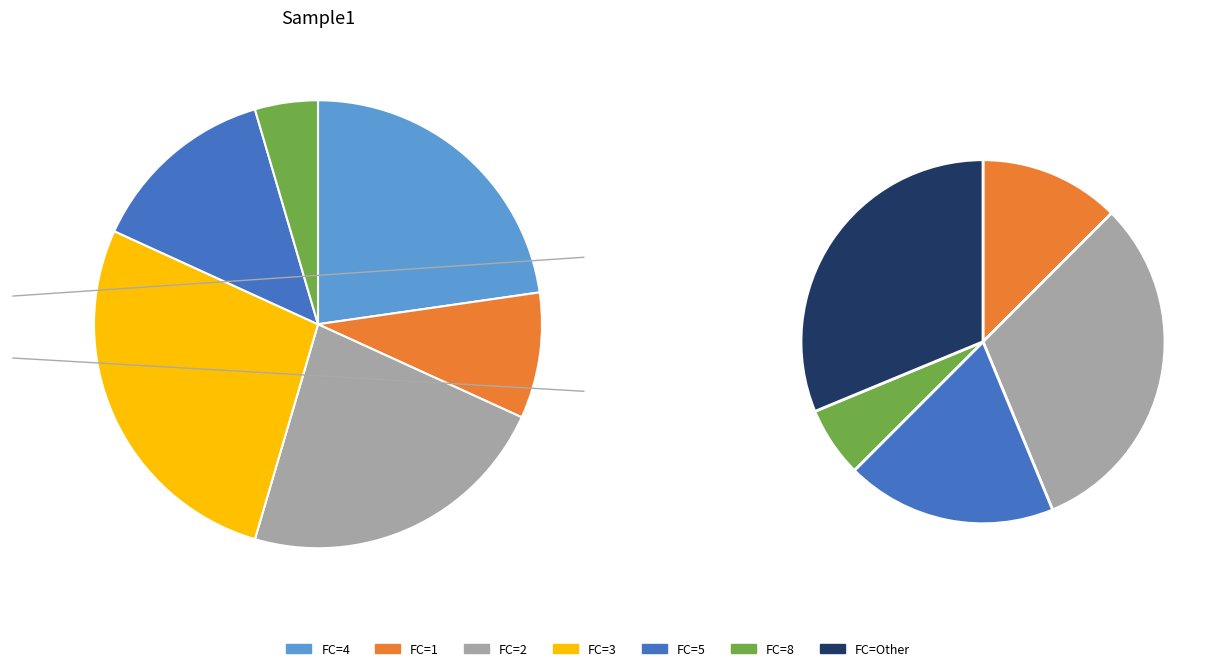

Does FC_2 account for over 50% of the chart?

No